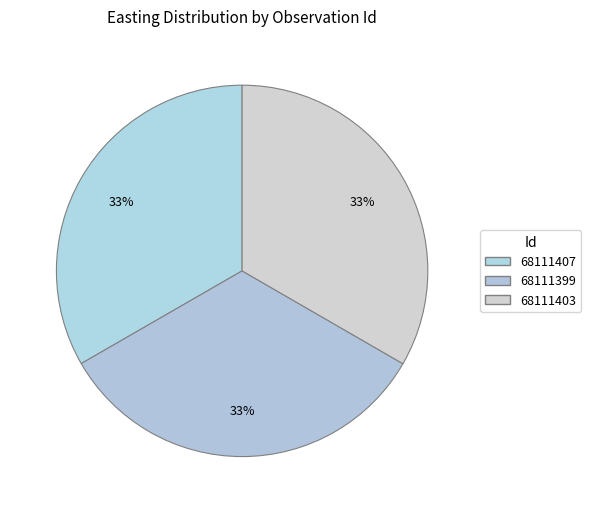

To the nearest percent, what is the combined percentage of 68111399 and 68111407?

67%